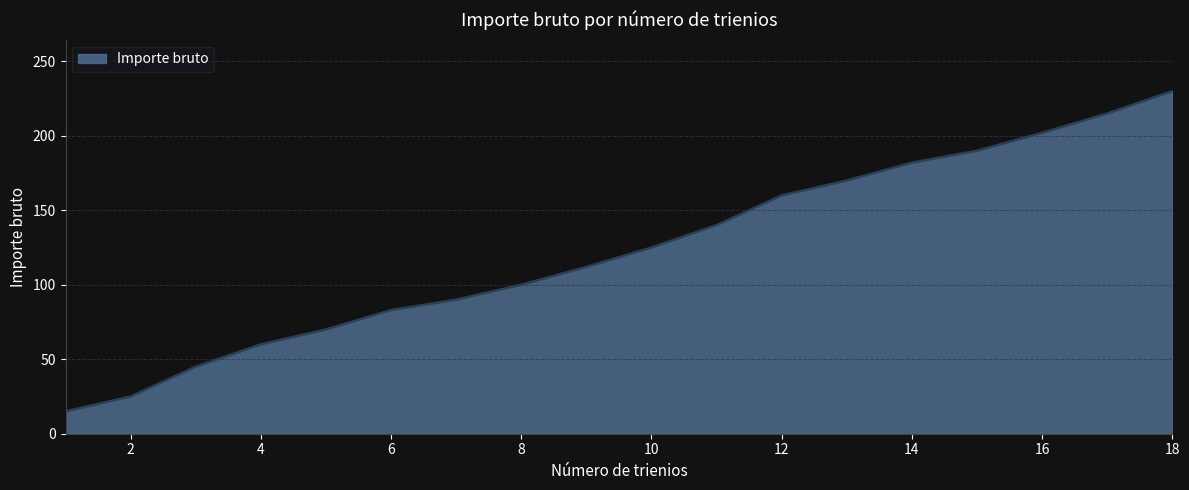

What is the difference between the second highest and minimum values?

200